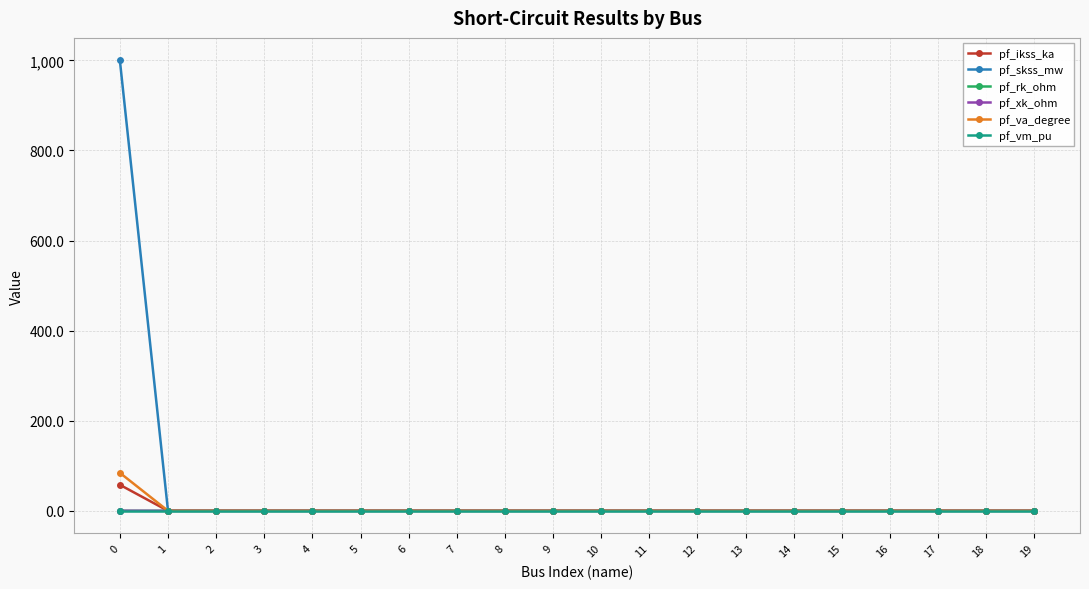

Which series has the widest spread of values?

pf_skss_mw